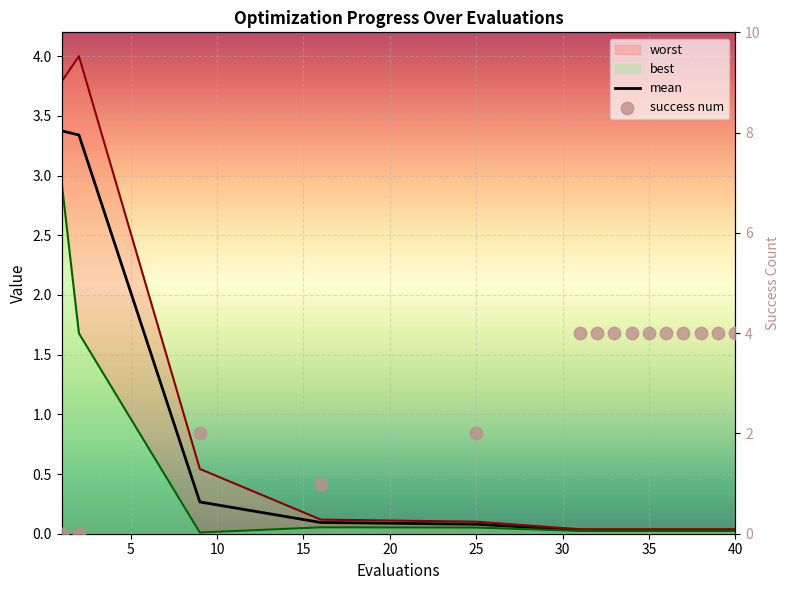

Which series has the largest total across all categories?

success num